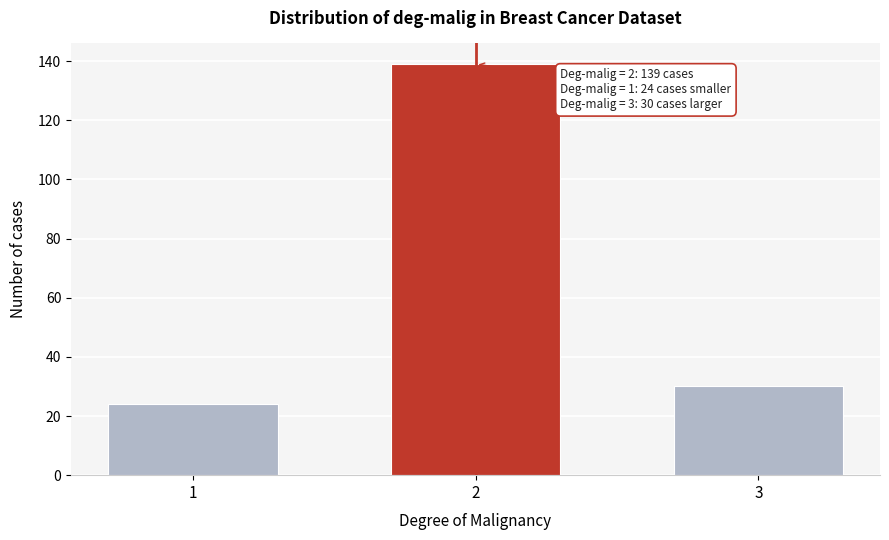

Reading left to right, list all the values displayed in this chart.

1=24	2=139	3=30